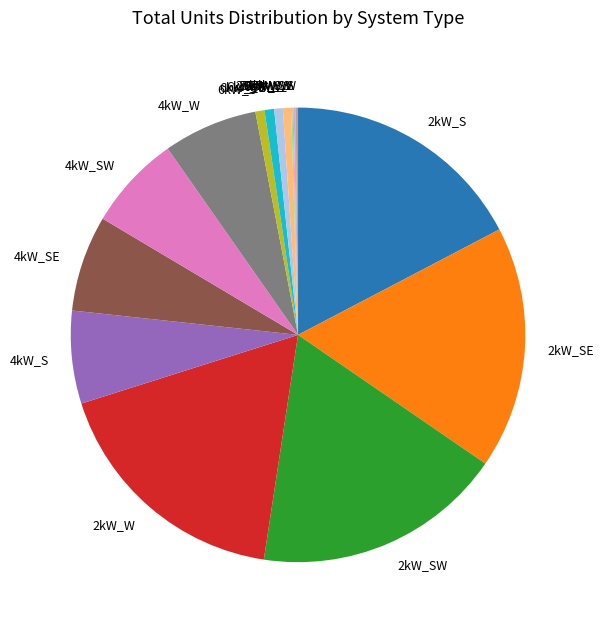

Is it true that 4kW_SE is 13% of the pie?

False